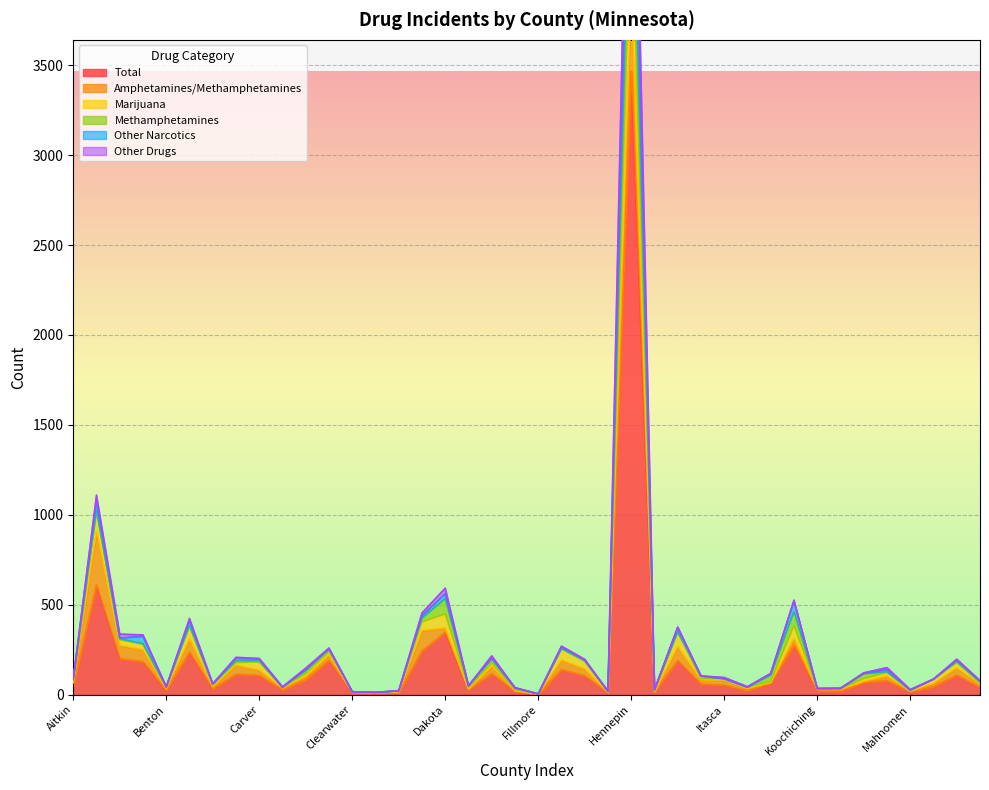

What is the maximum value shown in the chart?

5906